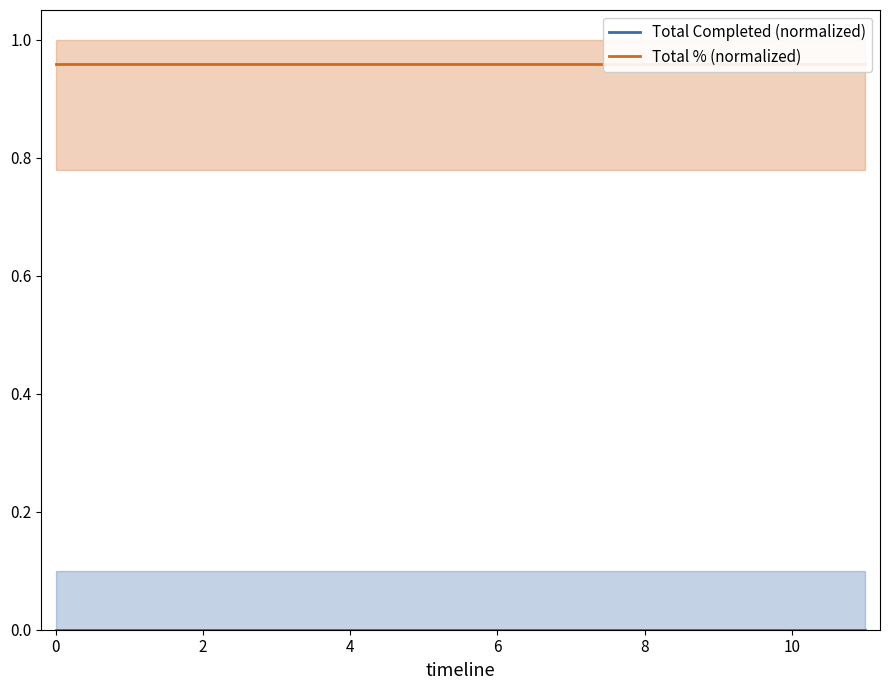

Which series has the largest total across all categories?

Total % (normalized)